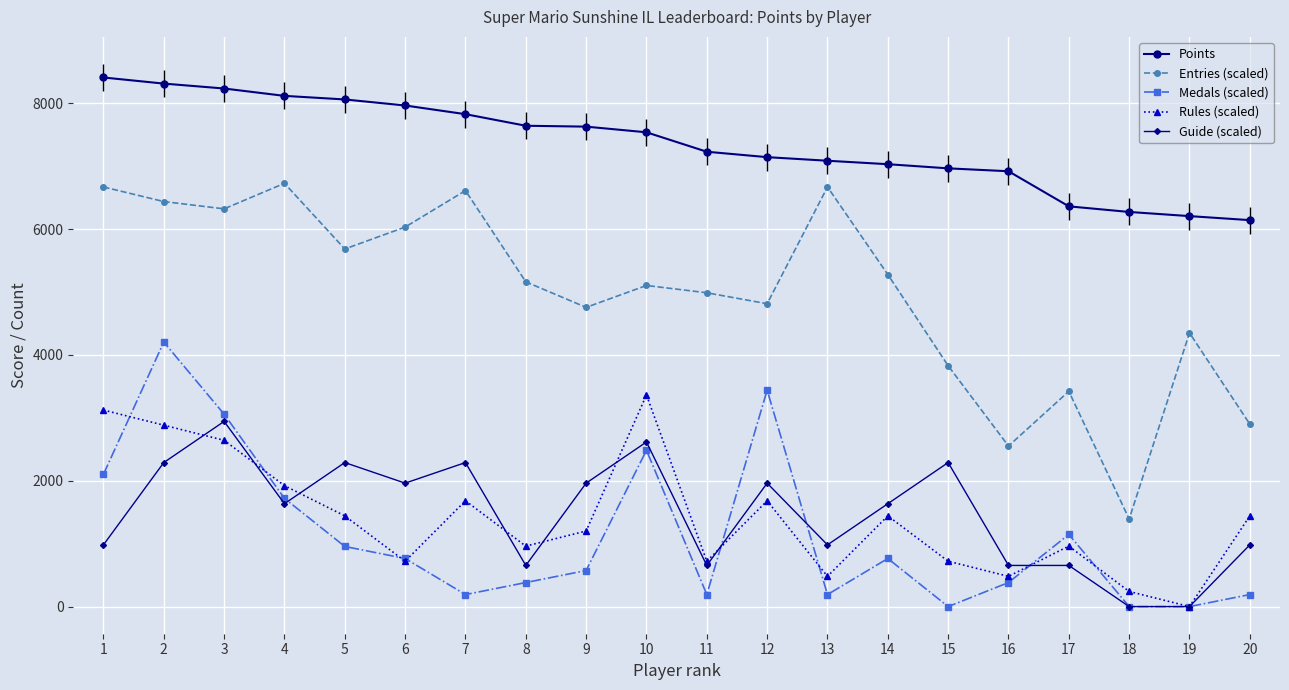

How many categories are shown in the chart?

20